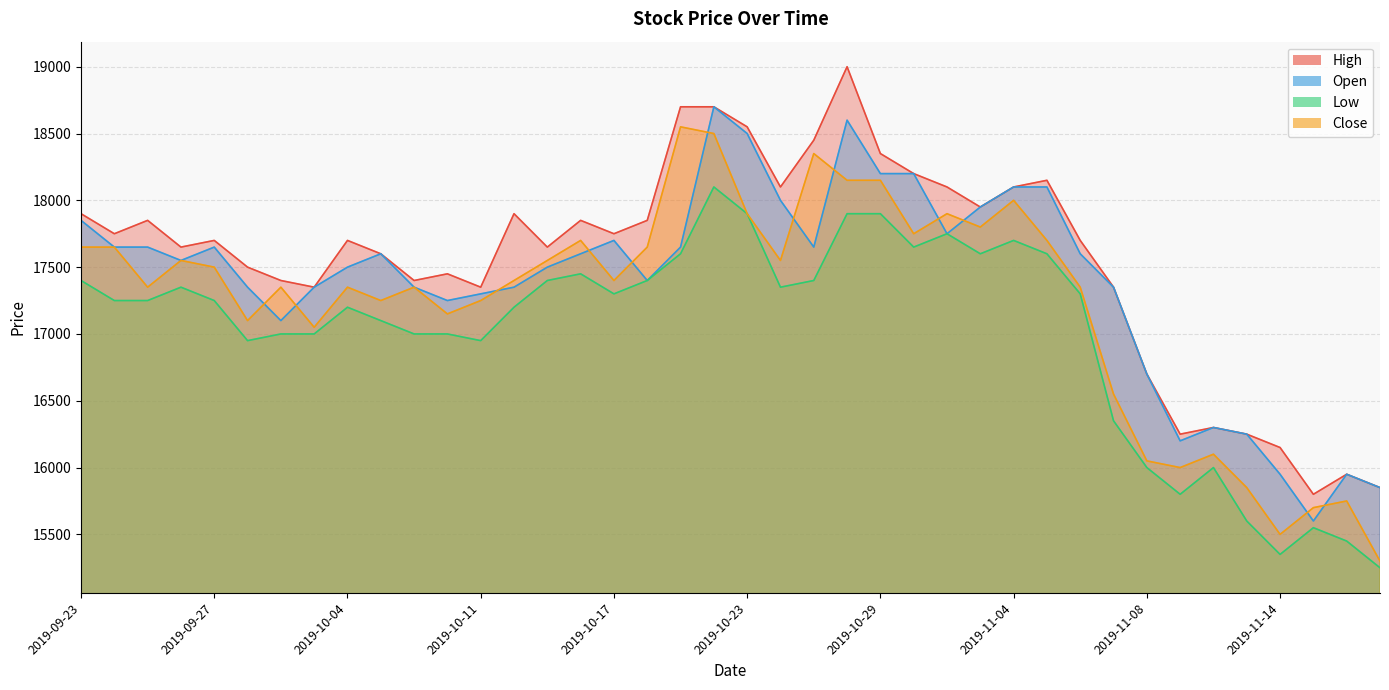

What is the value of the Close point at the 34th from the left?

16000